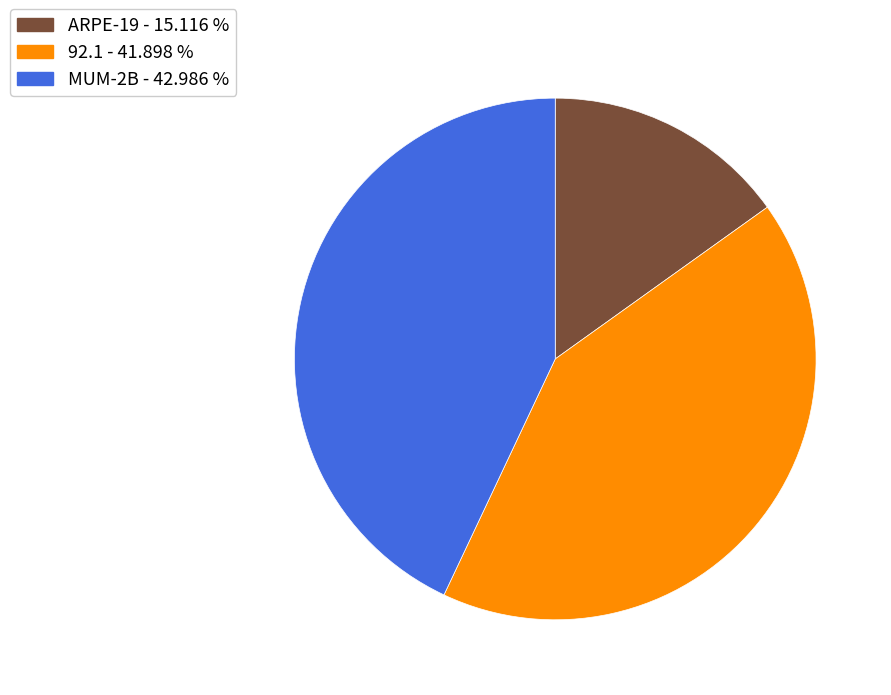

How many slices are in this pie chart?

3